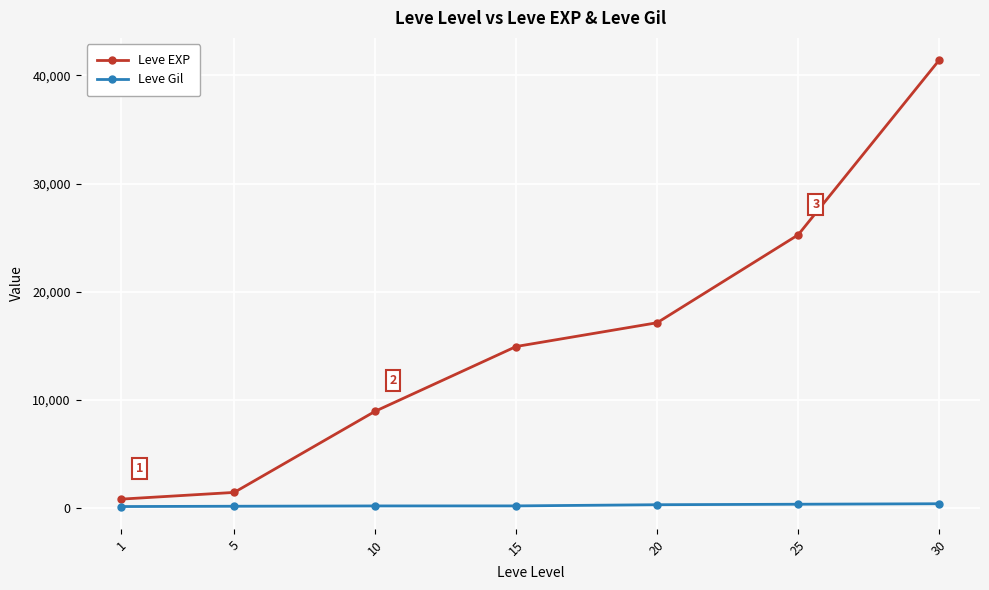

List the series in order of their peak value, lowest first.

Leve Gil, Leve EXP